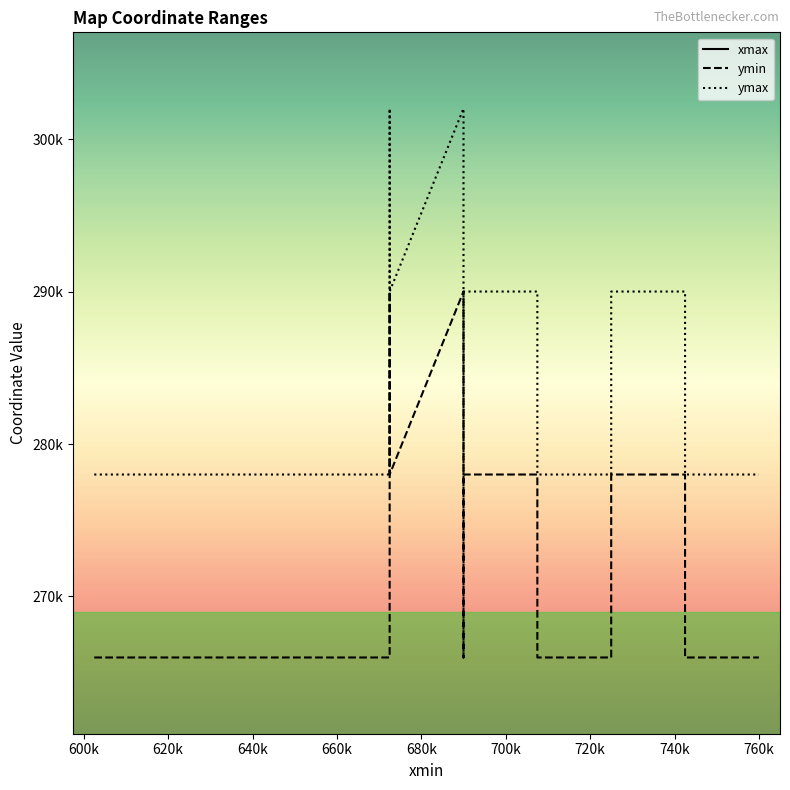

What is the sum of all xmax values?

12010000